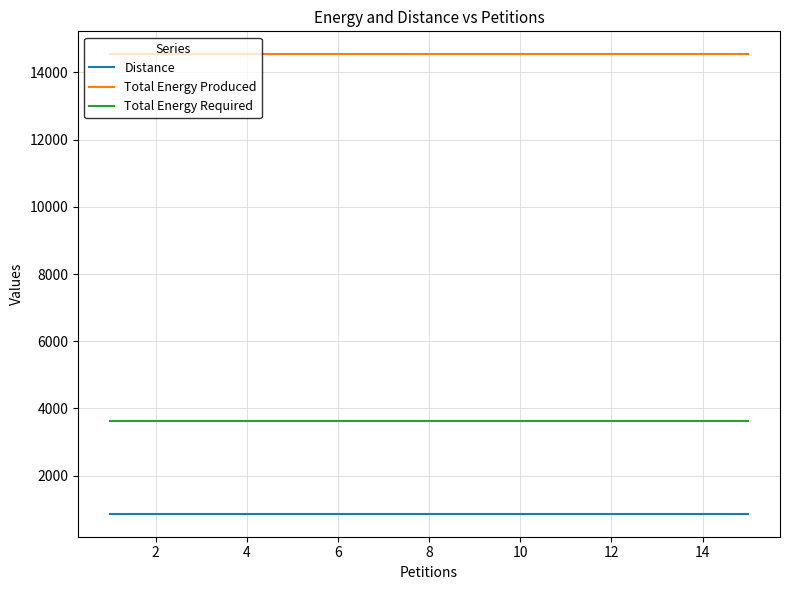

List the series in order of their overall mean, lowest first.

Distance, Total Energy Required, Total Energy Produced